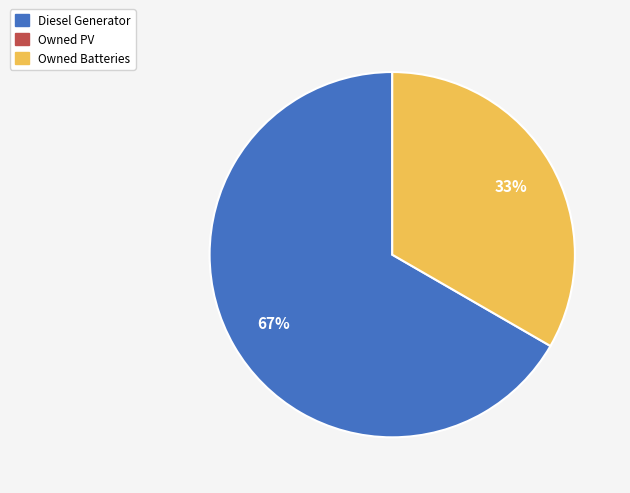

To the nearest percent, what is the average slice percentage?

50%